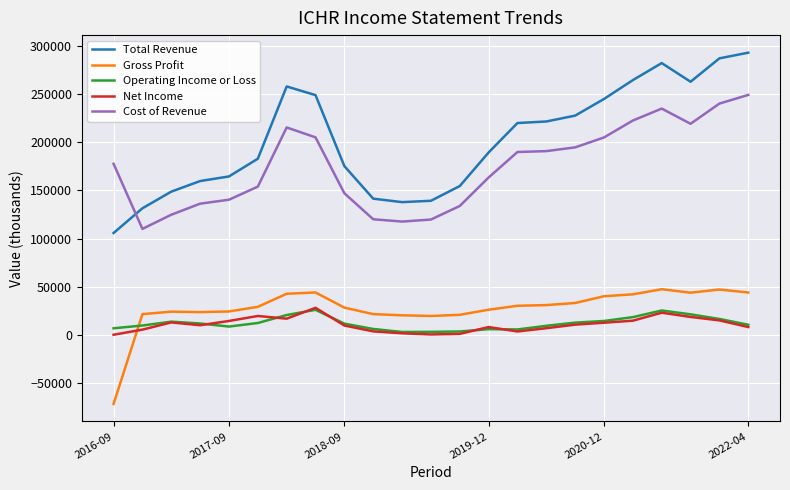

What is the highest value of the Cost of Revenue series?

249200